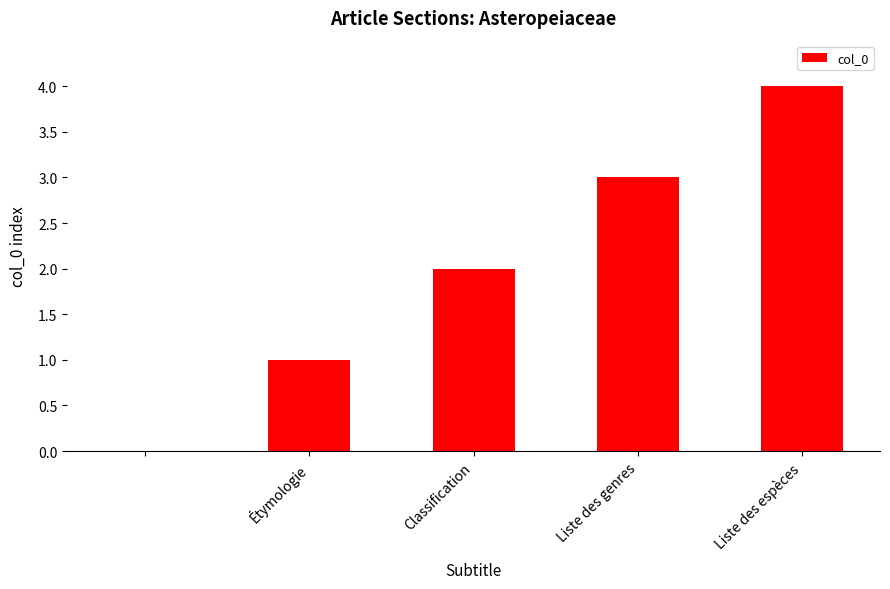

What is the sum of all values?

10